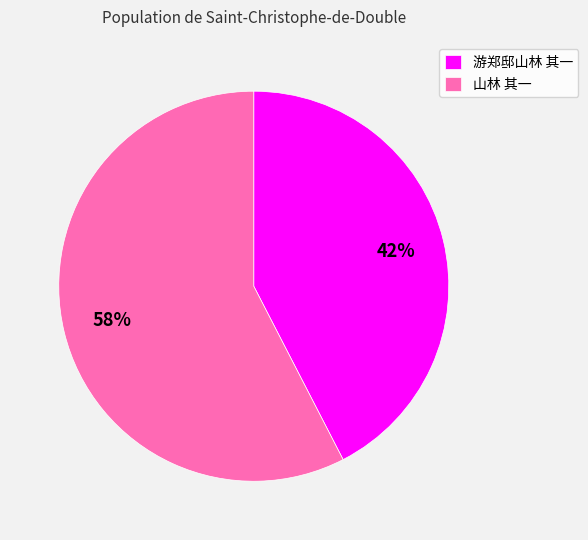

Is there a majority slice in this chart?

Yes